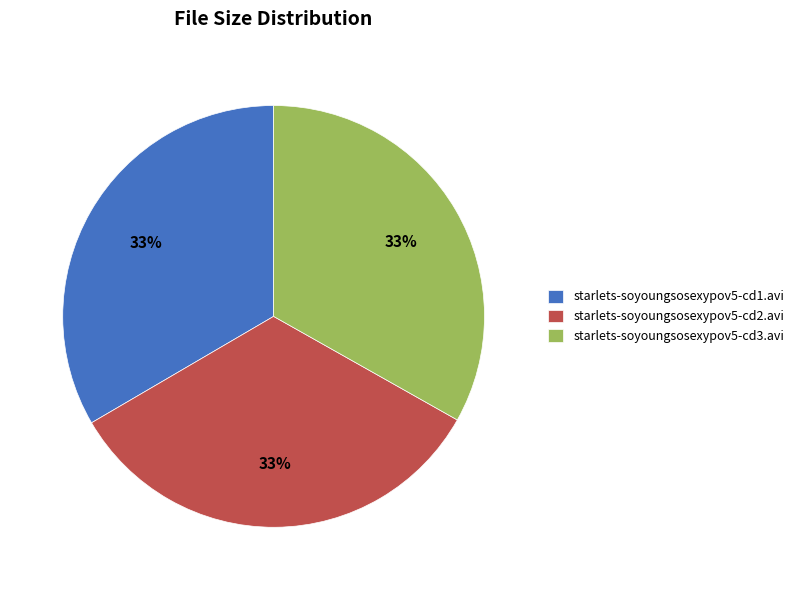

The starlets-soyoungsosexypov5-cd1.avi slice represents 48% of the pie. True or false?

False